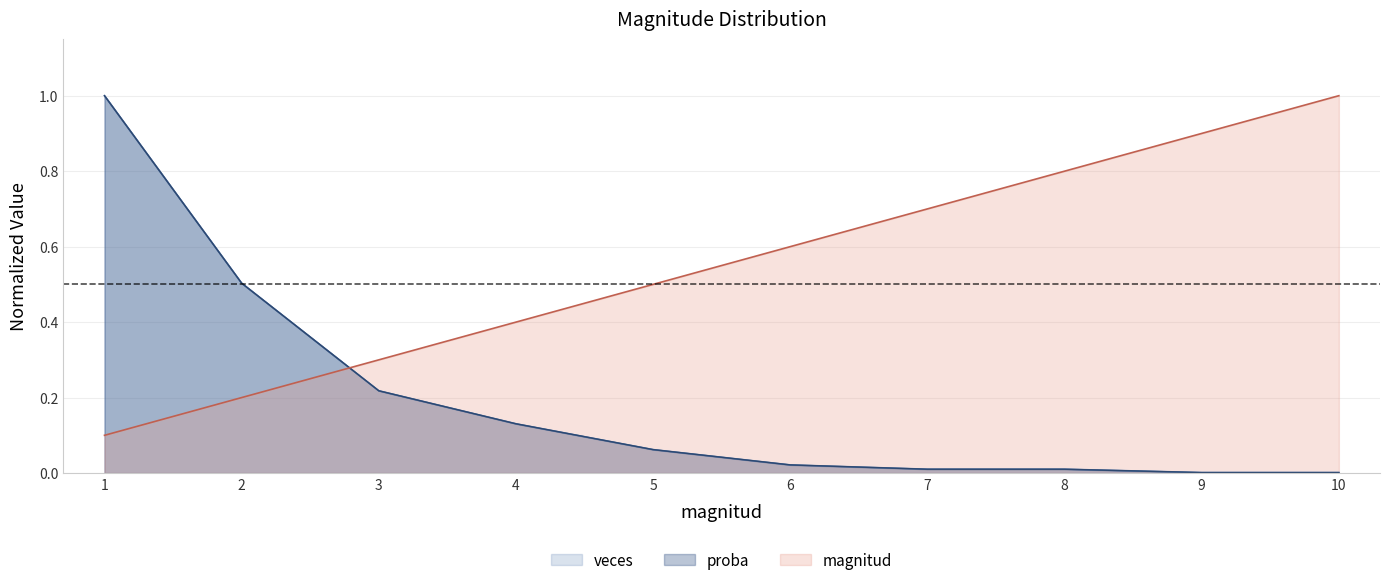

Rank the categories by magnitud value from lowest to highest.

1, 2, 3, 4, 5, 6, 7, 8, 9, 10